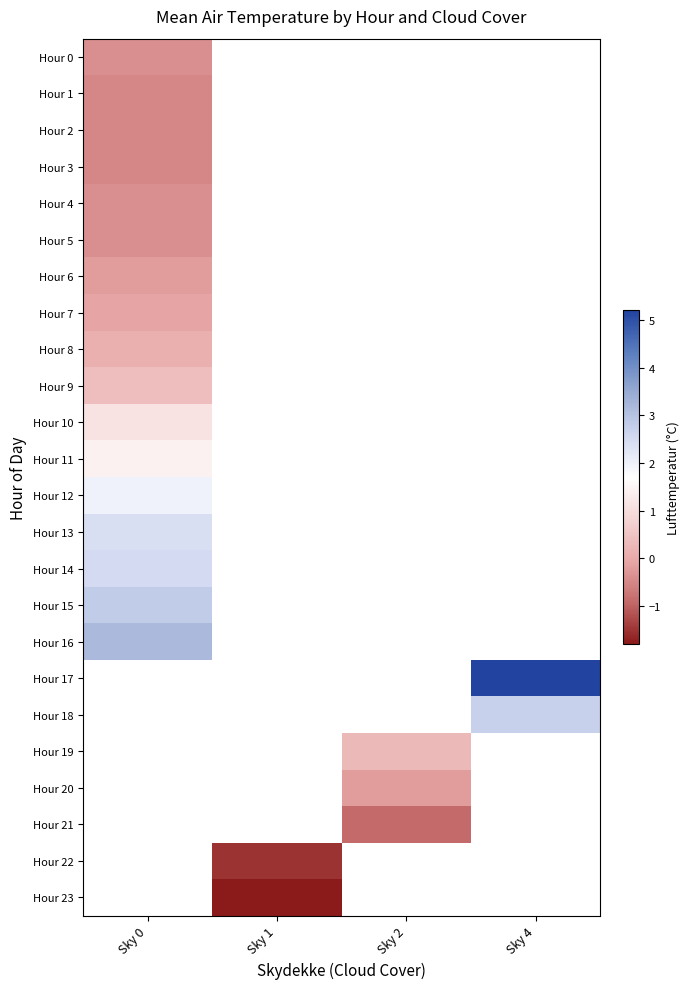

Which series has the widest spread of values?

Hour 0